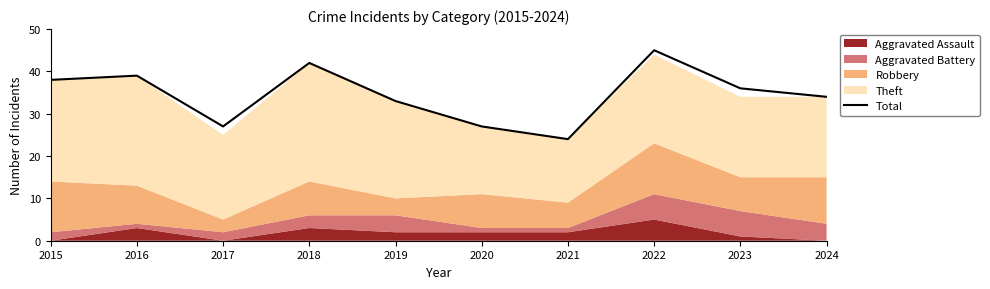

Is it true that the value at 2016 is 39?

True